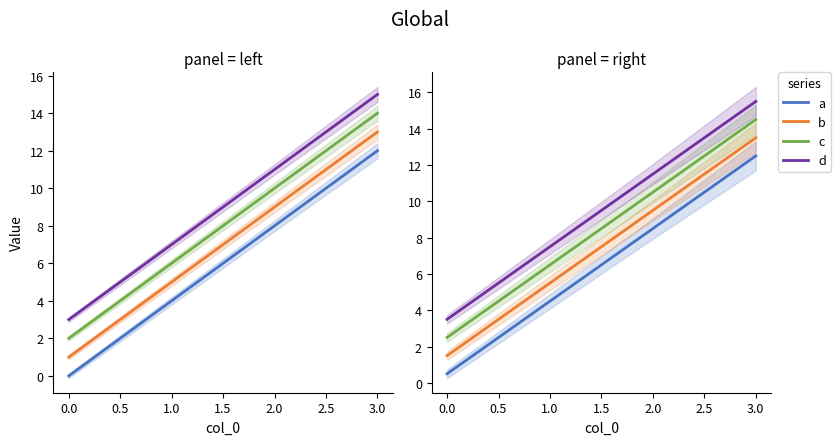

How many values in the d series exceed 11?

2